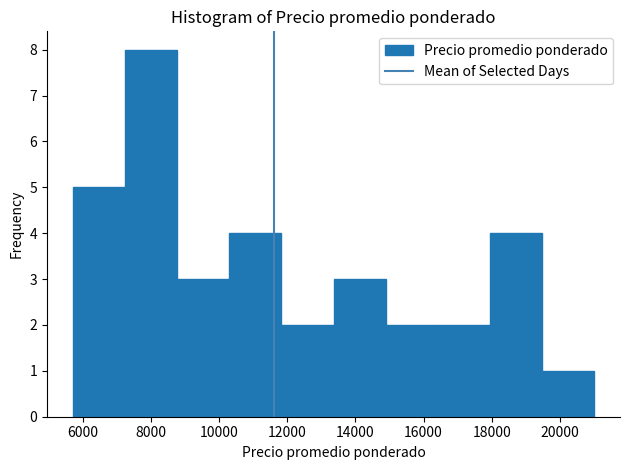

Reading left to right, transcribe this chart: for each bar, give the range it covers on the x-axis and its height. Neither the bar edges nor the heights are printed on the chart, so give them approximately, as read against the axes.

5800 to 7200: 5
7200 to 8800: 8
8800 to 10200: 3
10200 to 11800: 4
11800 to 13400: 2
13400 to 14800: 3
14800 to 16400: 2
16400 to 18000: 2
18000 to 19400: 4
19400 to 21000: 1